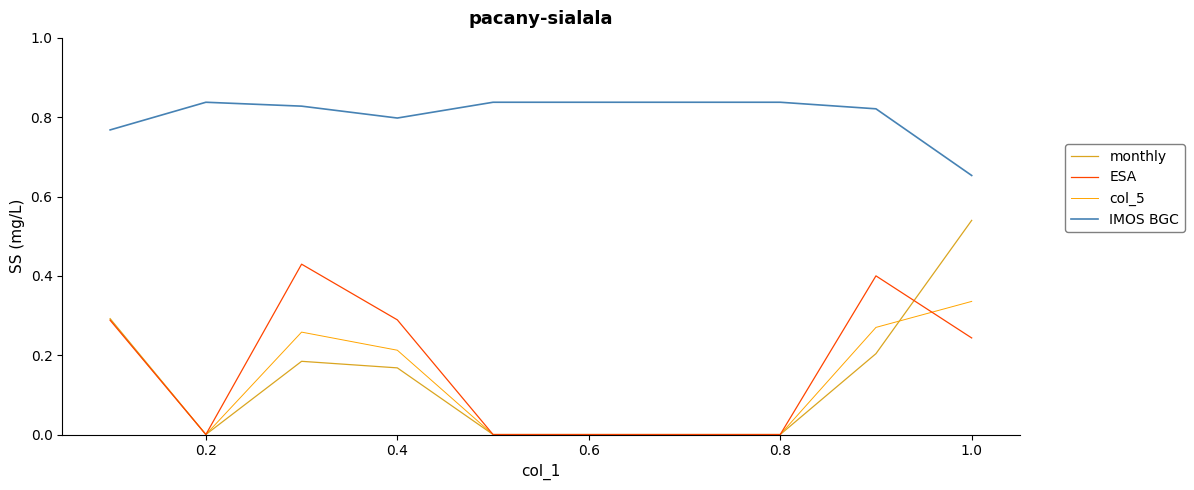

What is the sum of all IMOS BGC values?

8.1